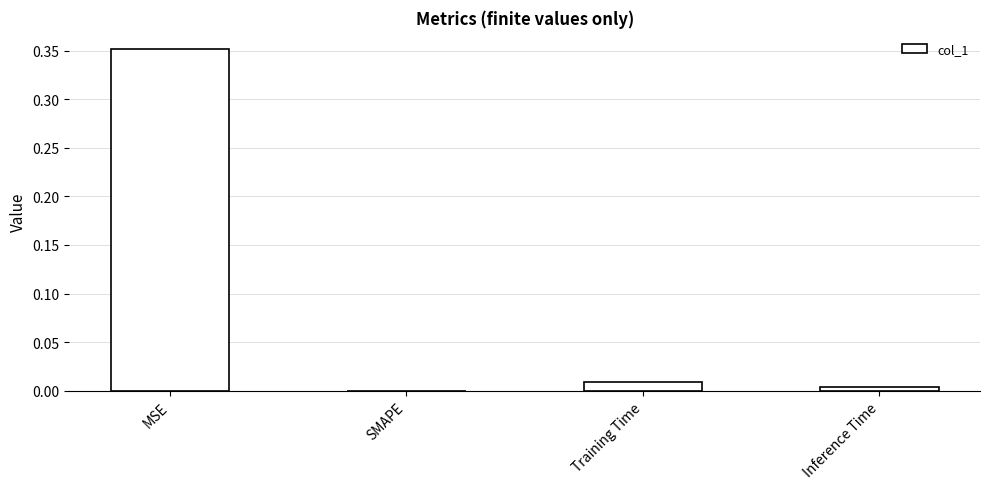

The value at MSE is 0.5. True or false?

False